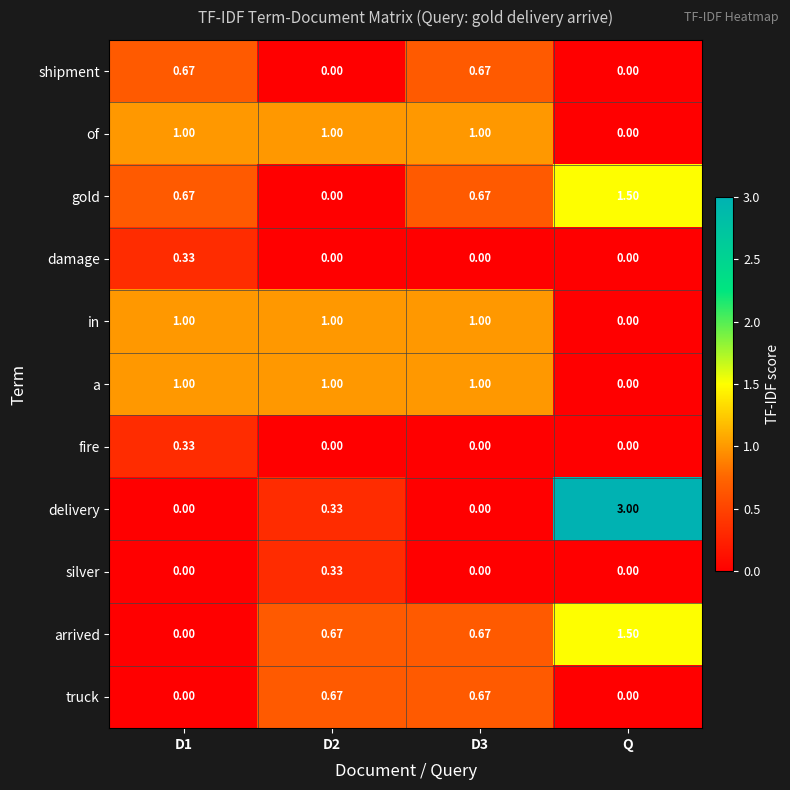

Which series has the largest range (max minus min)?

delivery